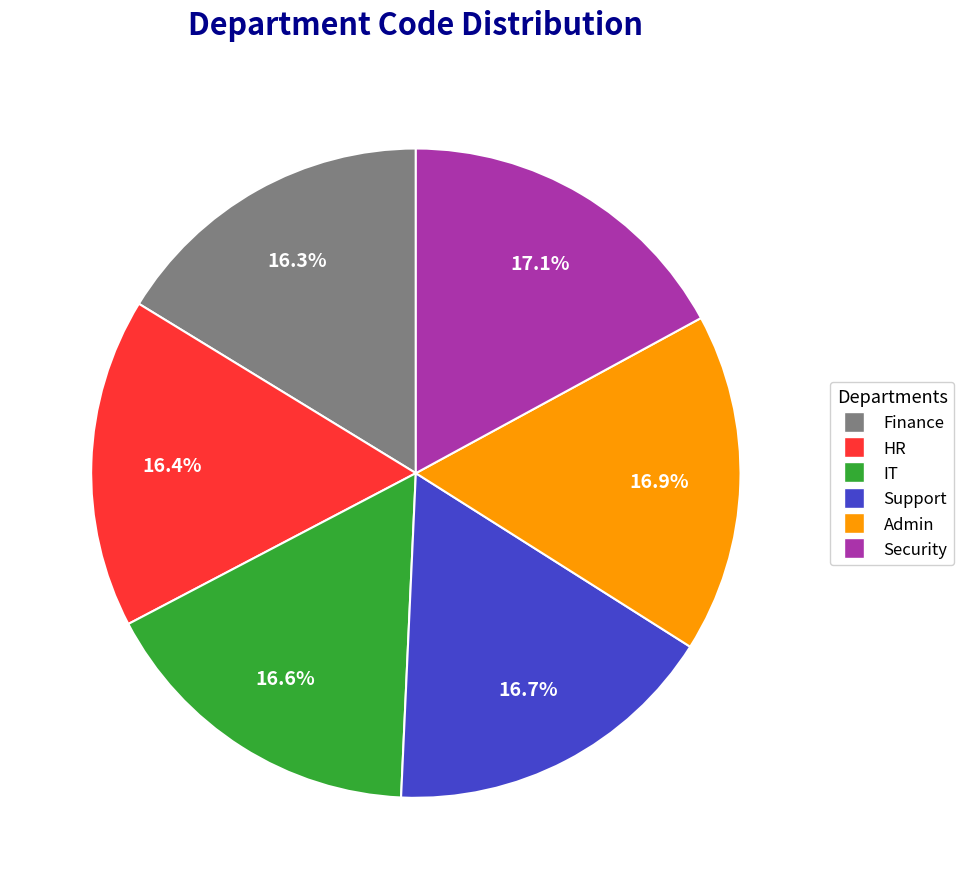

The Support slice represents 17% of the pie. True or false?

True